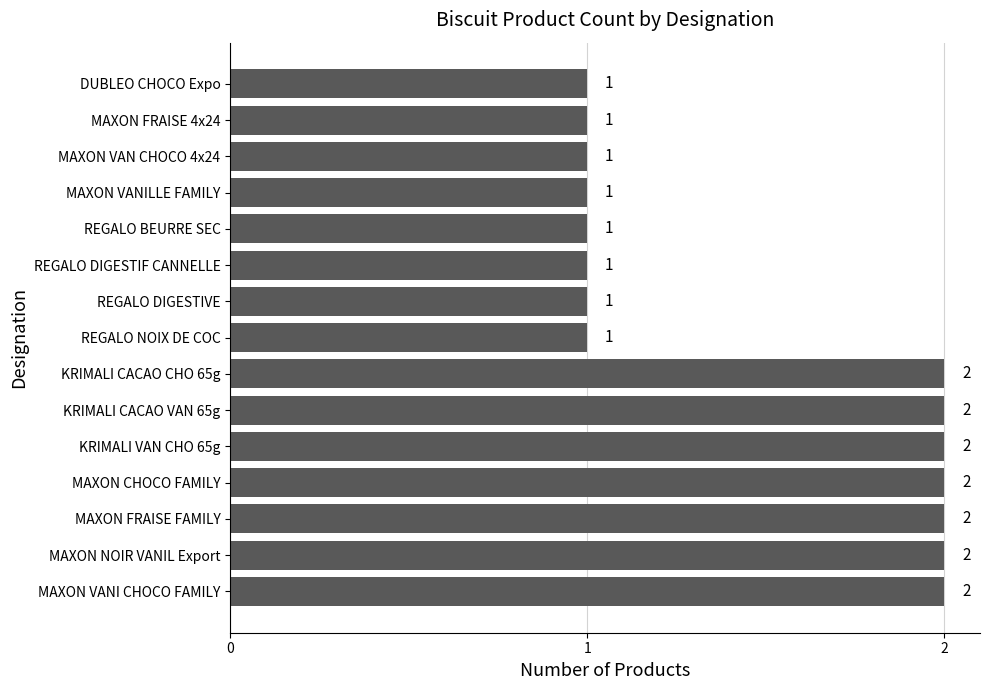

What is the sum of the values at MAXON VANILLE FAMILY and MAXON VANI CHOCO FAMILY?

3